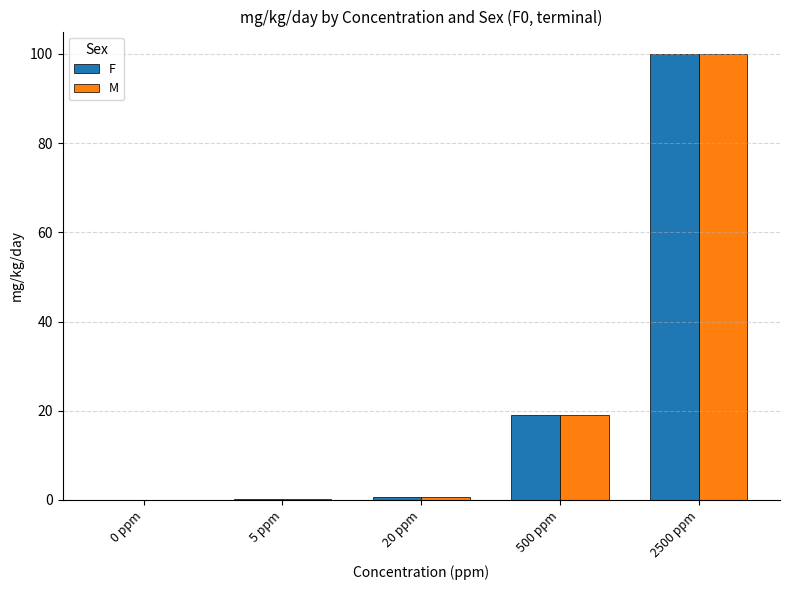

At which label is F closest to 50?

500 ppm